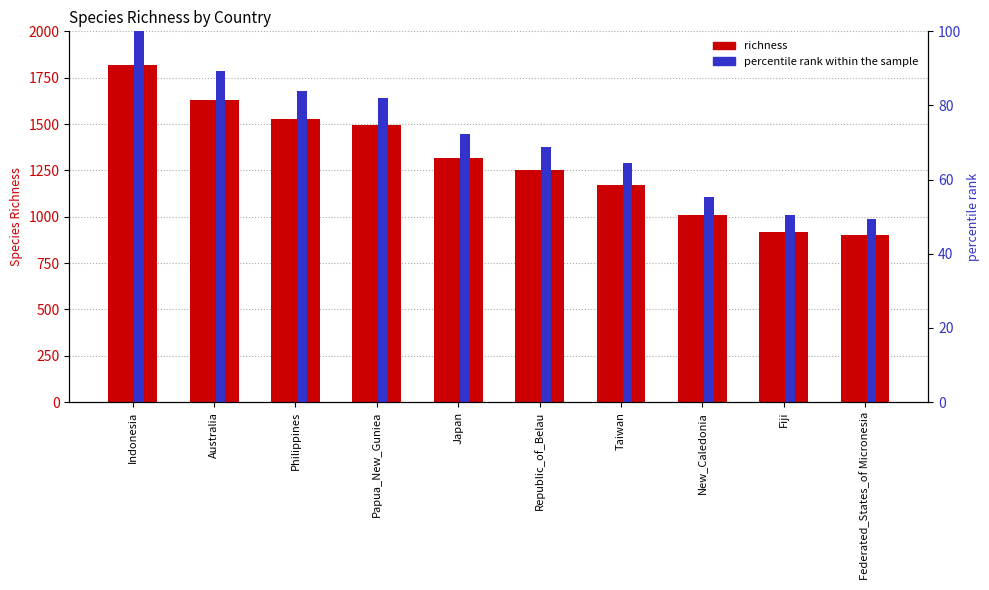

At which label does richness reach its minimum?

Federated_States_of Micronesia